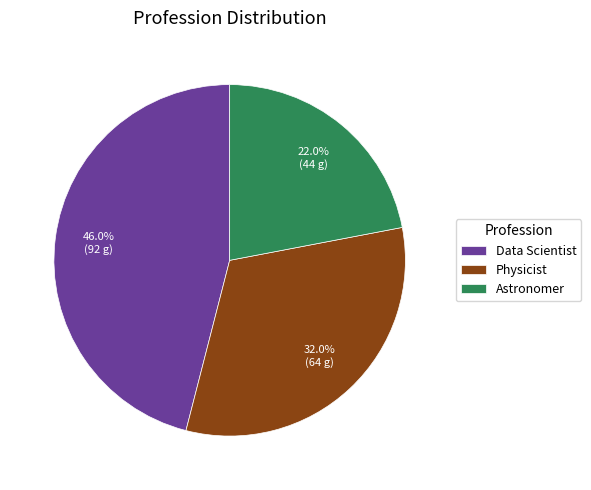

Which has a higher value, Physicist or Data Scientist?

Data Scientist